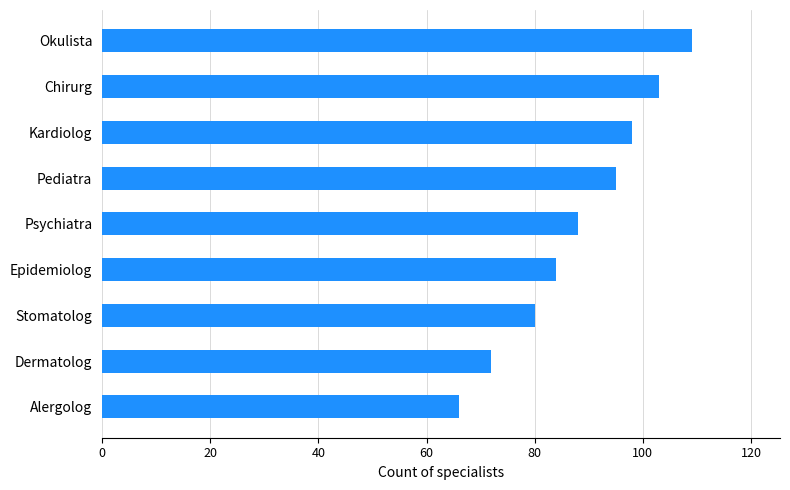

At which category does the chart reach its peak across all series?

Okulista